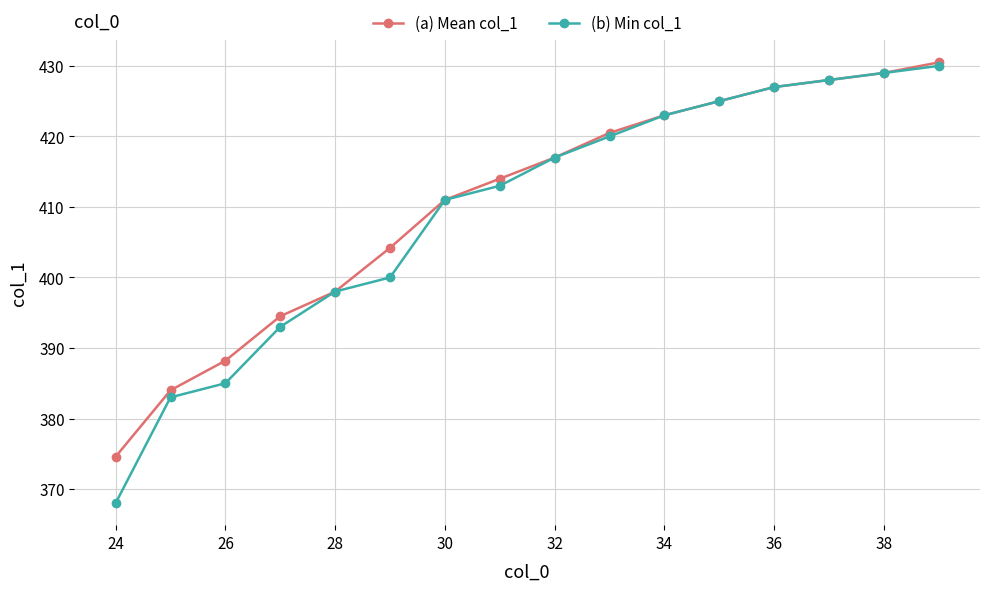

Rank the series by their average value, from lowest to highest.

(b) Min col_1, (a) Mean col_1